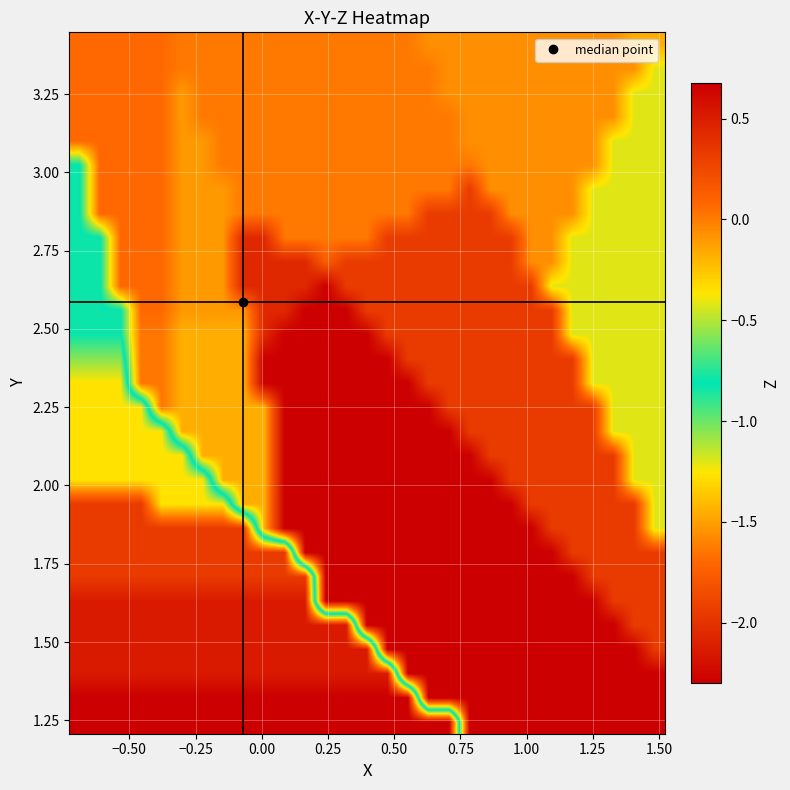

How many categories are shown in the chart?

29